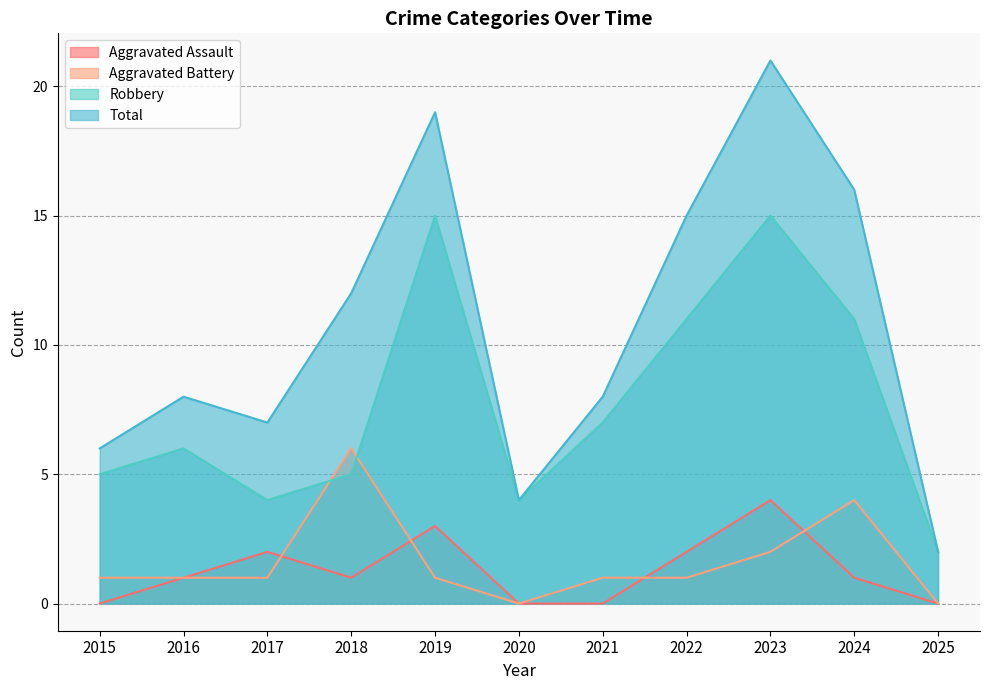

What is the value of the Total point at the 7th from the left?

8